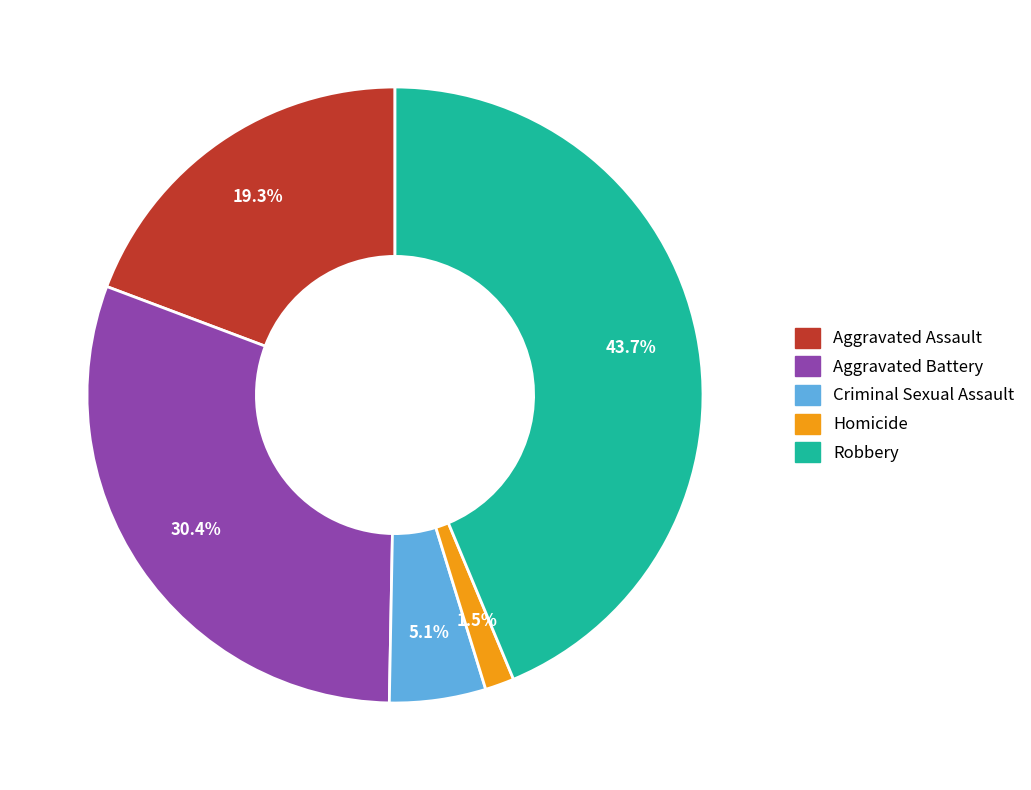

Which has a higher value, Criminal Sexual Assault or Robbery?

Robbery